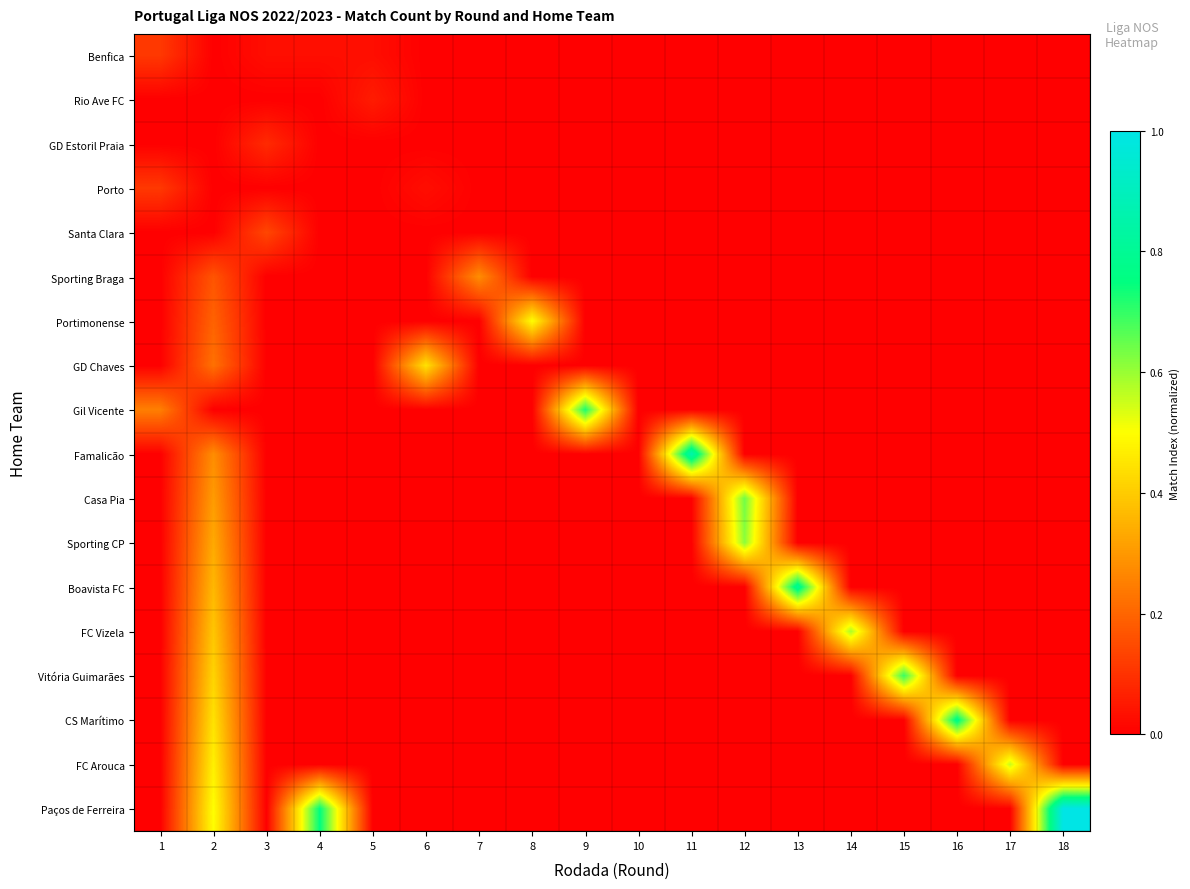

What is the difference between the highest and lowest values at 9?

0.7